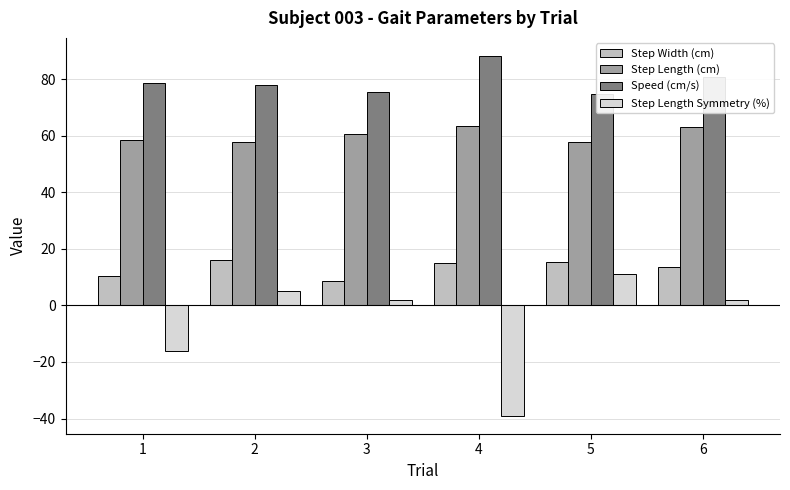

What is the difference between the maximum and minimum values in the Speed (cm/s) series?

13.5